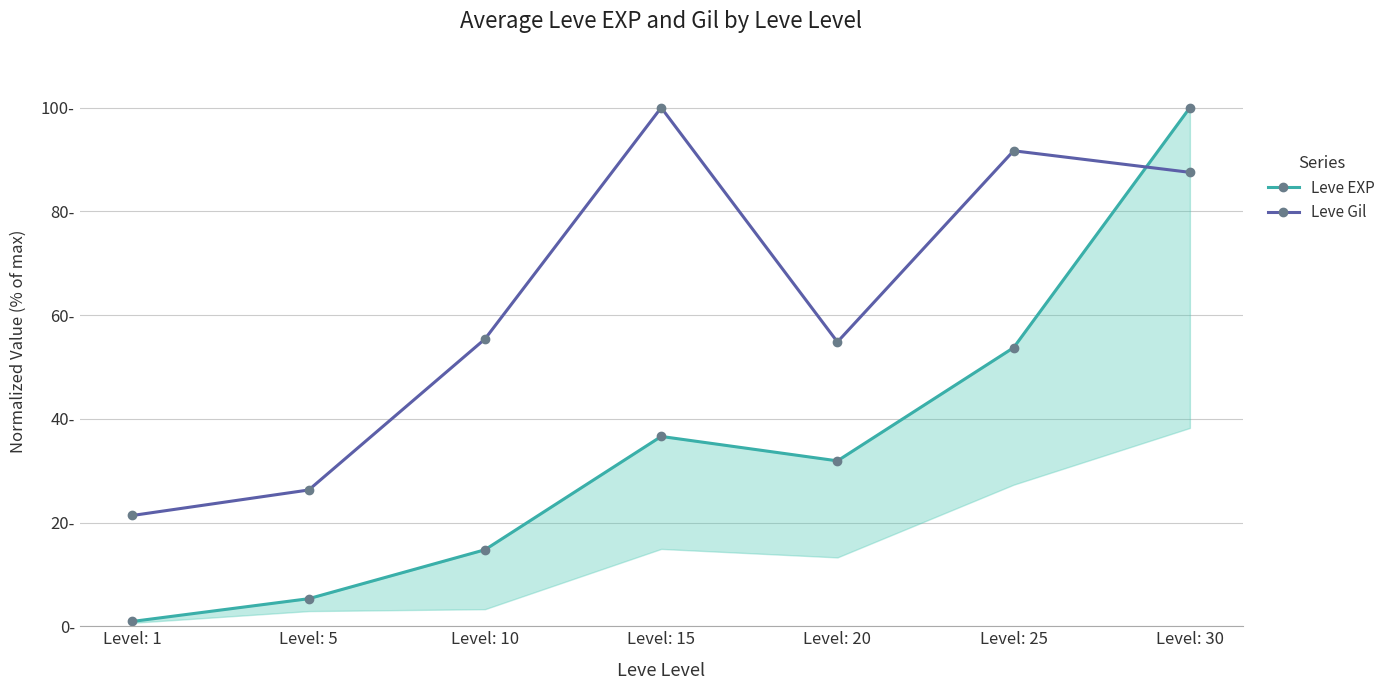

Which series has the largest range (max minus min)?

Leve EXP